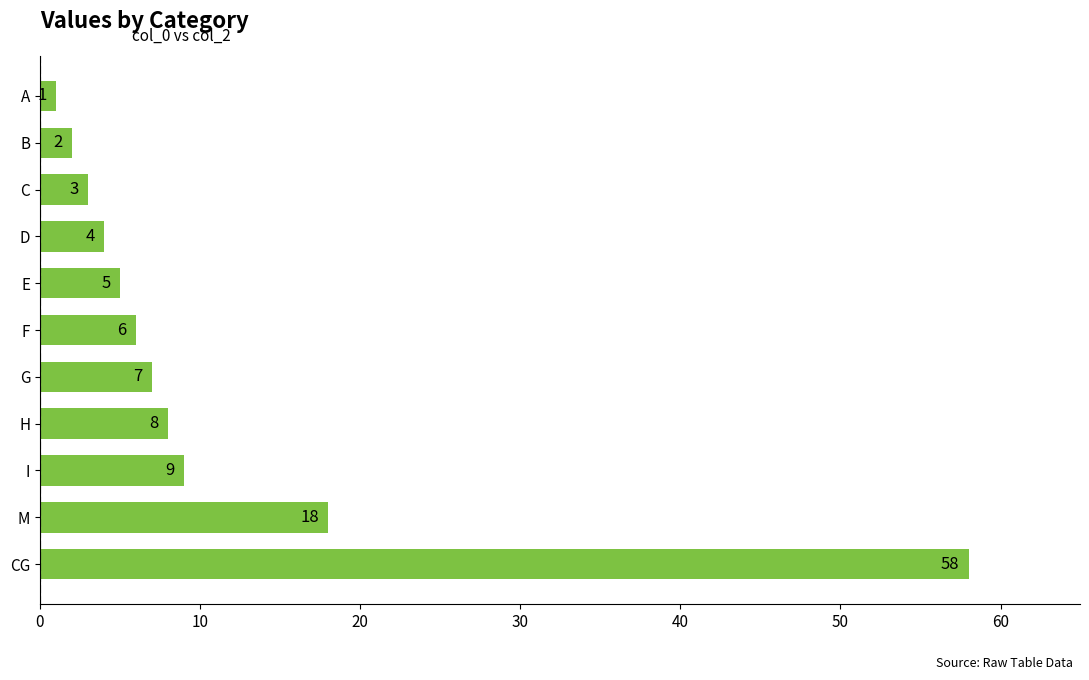

What is the approximate value at F, to the nearest 5?

5